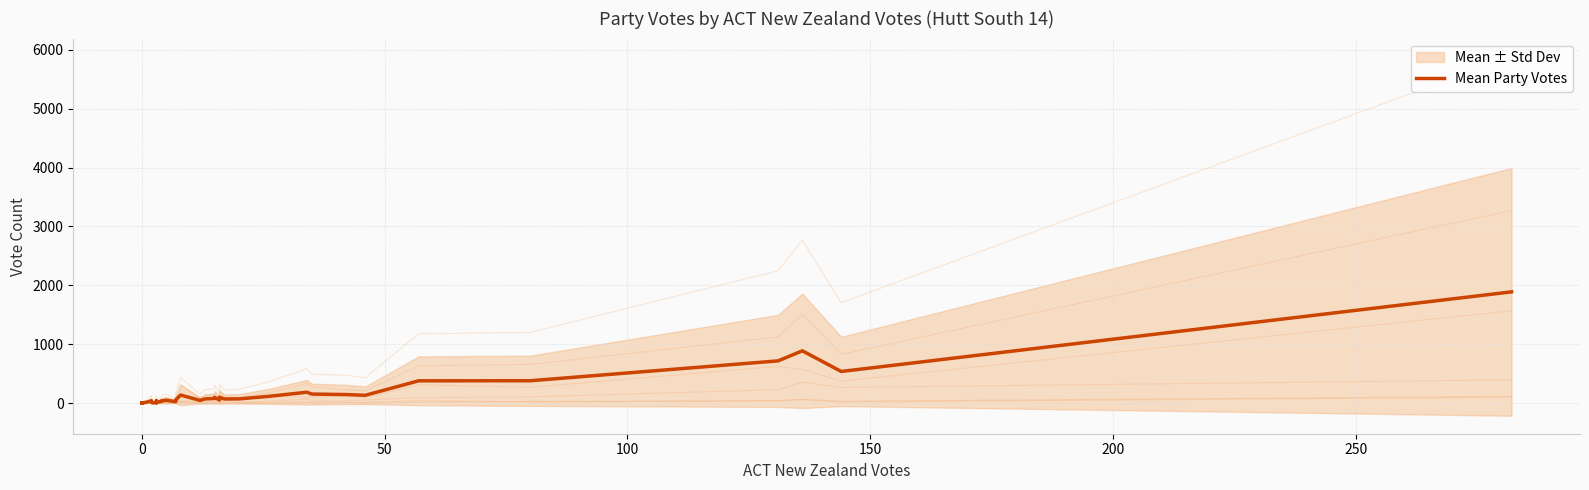

What is the value of the 34th point from the left?

134.5